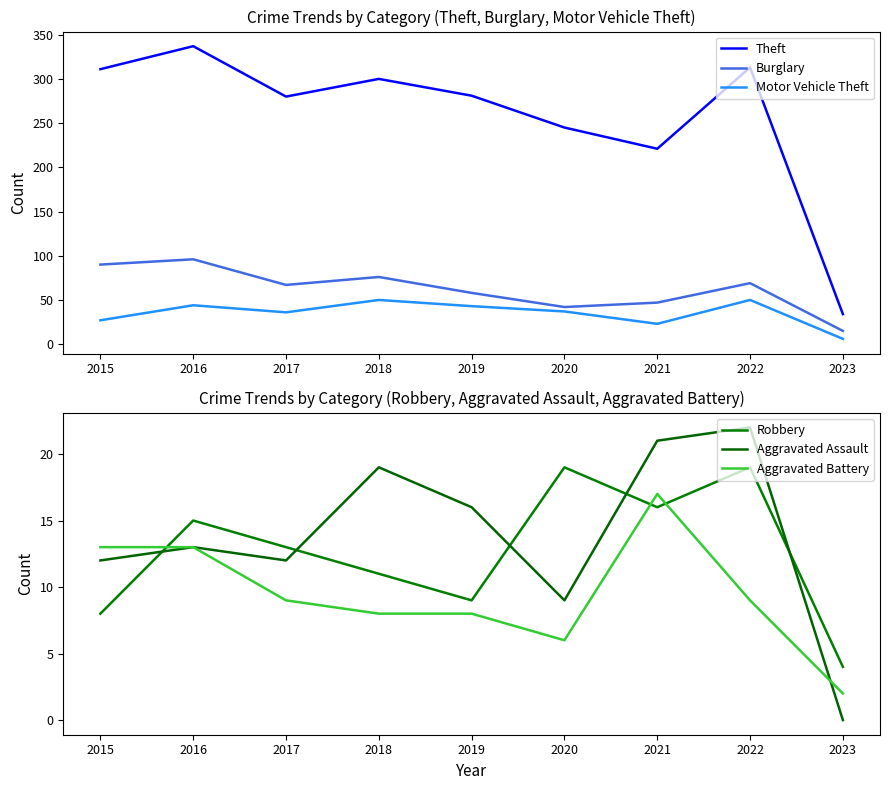

At which label does Burglary reach its peak?

2016